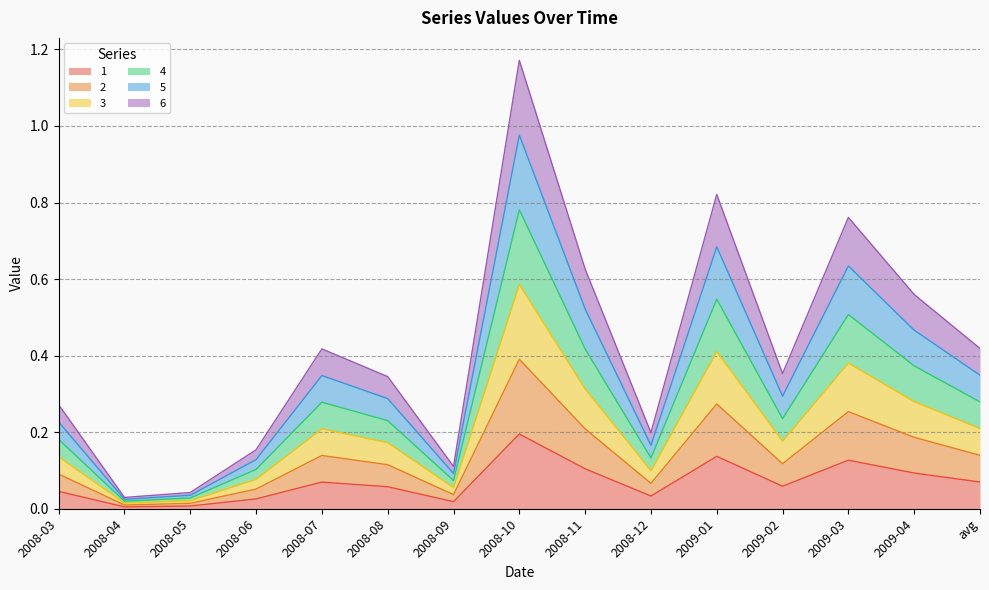

What is the difference between the second highest and second lowest values in the 6 series?

0.6